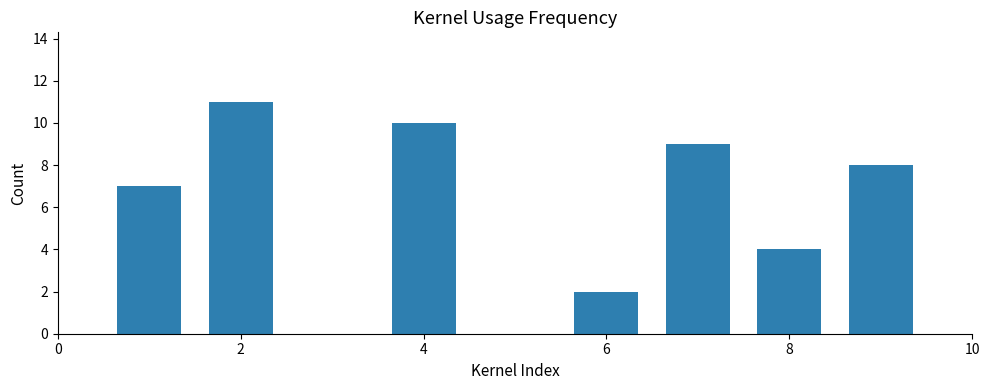

What is the maximum value shown in the chart?

11